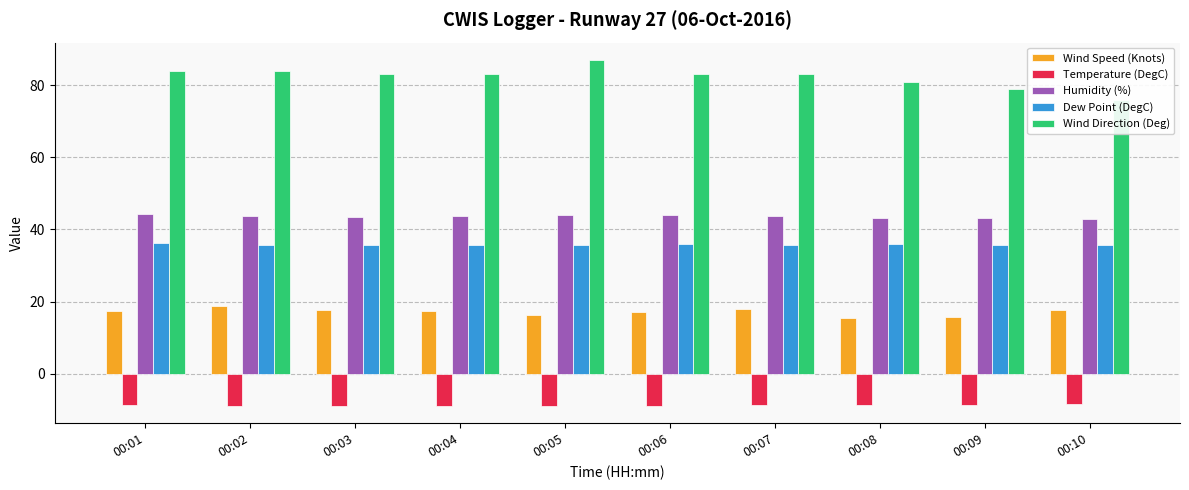

Rank the categories by Dew Point (DegC) value from highest to lowest.

00:01, 00:06, 00:08, 00:05, 00:07, 00:09, 00:10, 00:02, 00:03, 00:04